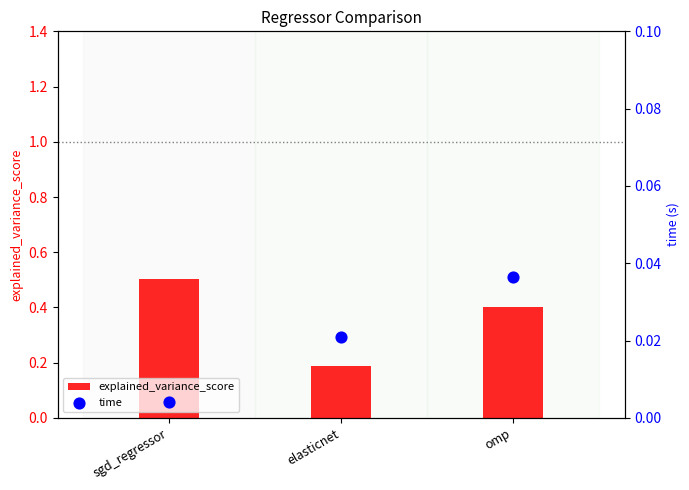

What are all the series names shown in the legend?

explained_variance_score, time